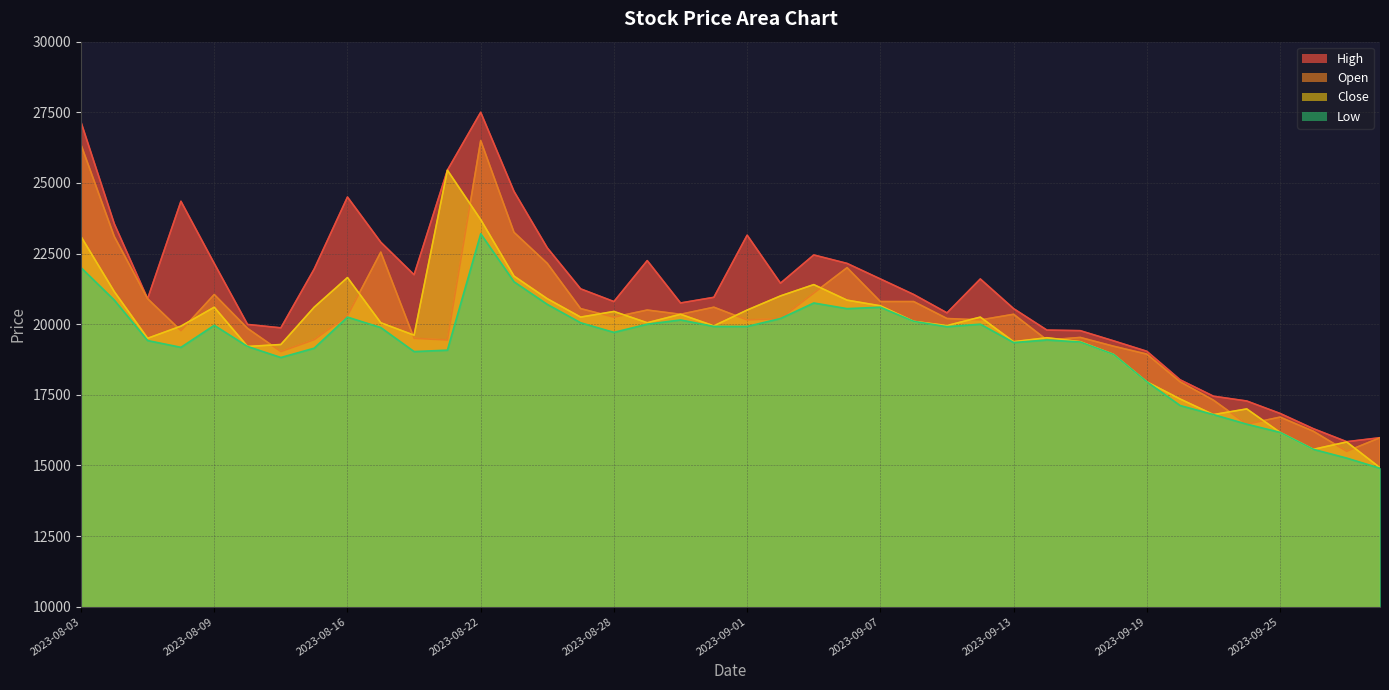

What is the lowest value of the Open series?

15500